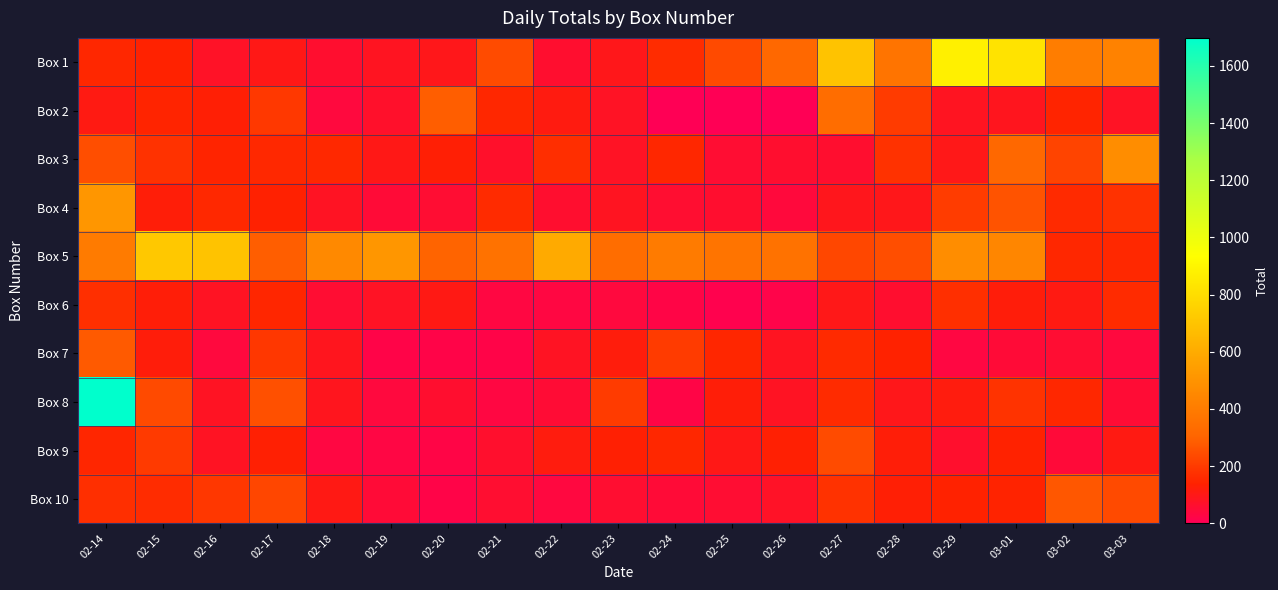

Which series has the largest total across all categories?

Box 5